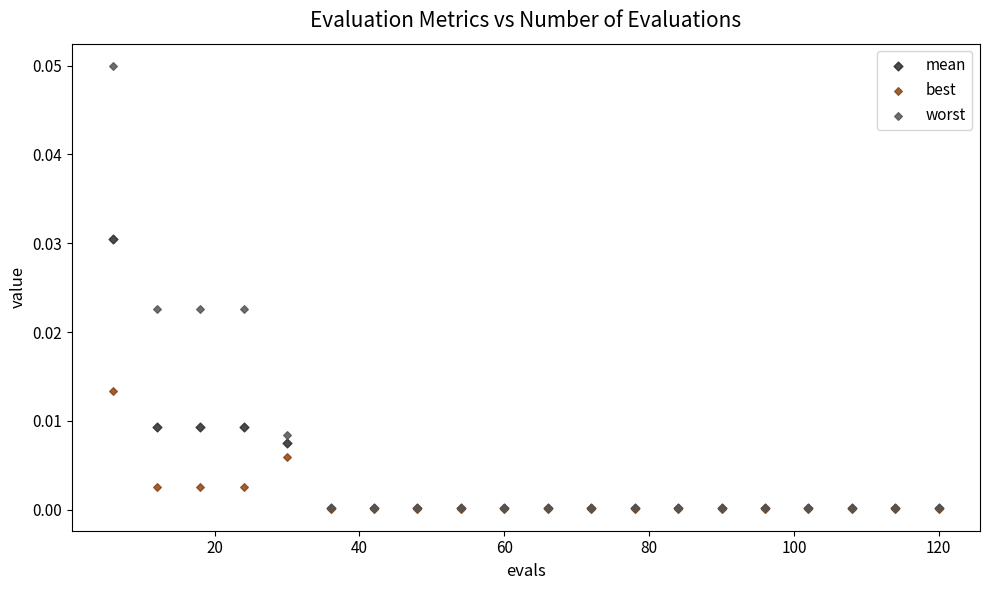

What are all the series names shown in the legend?

mean, best, worst